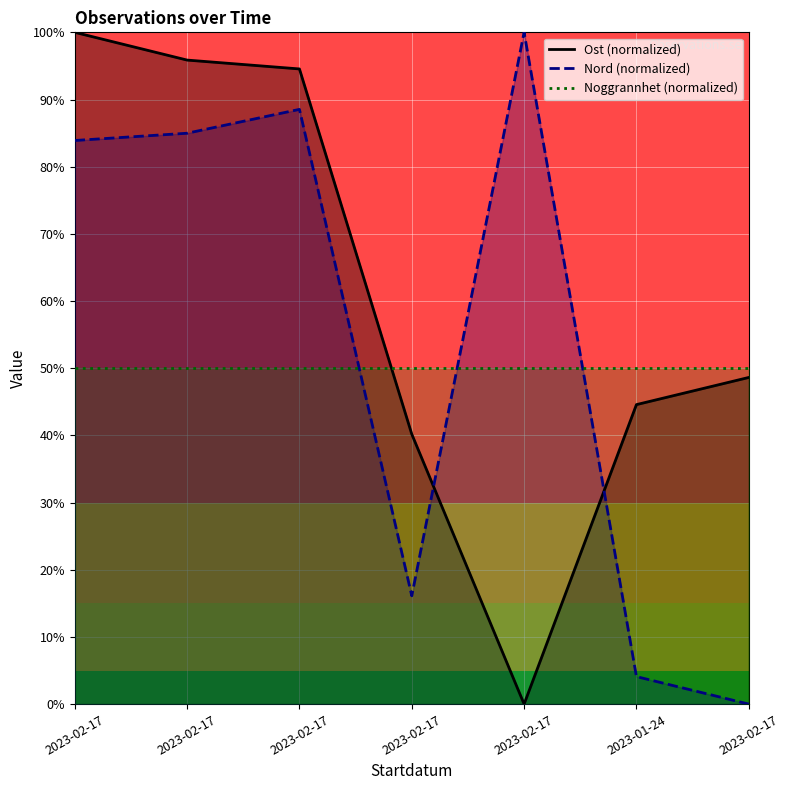

At which category is the sum across all series the highest?

2023-02-17